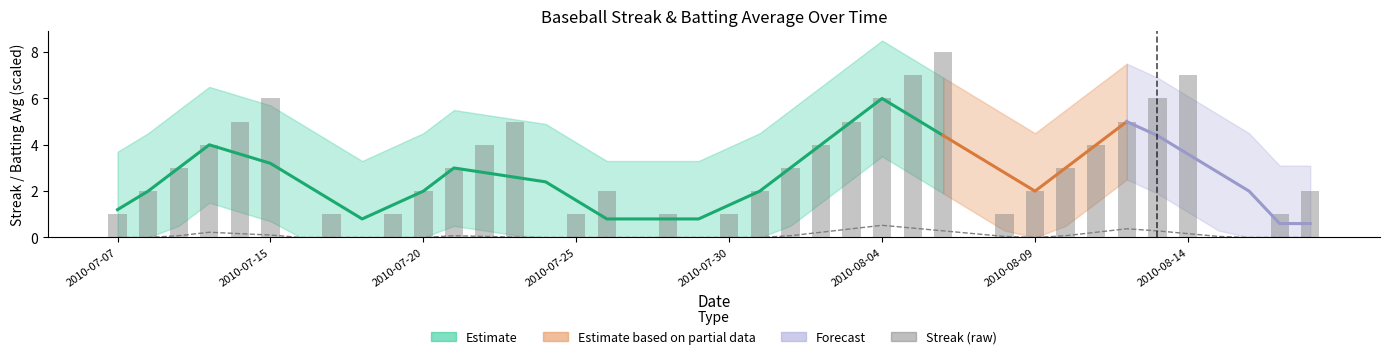

Count the values in the range 1 to 5.

26